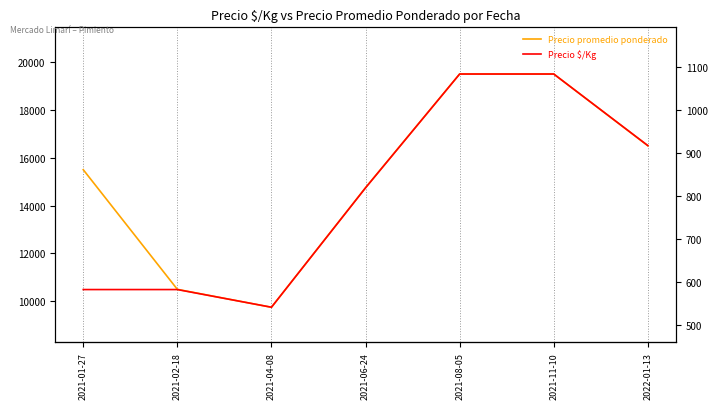

The value of Precio promedio ponderado at 2021-01-27 is 4716. True or false?

False